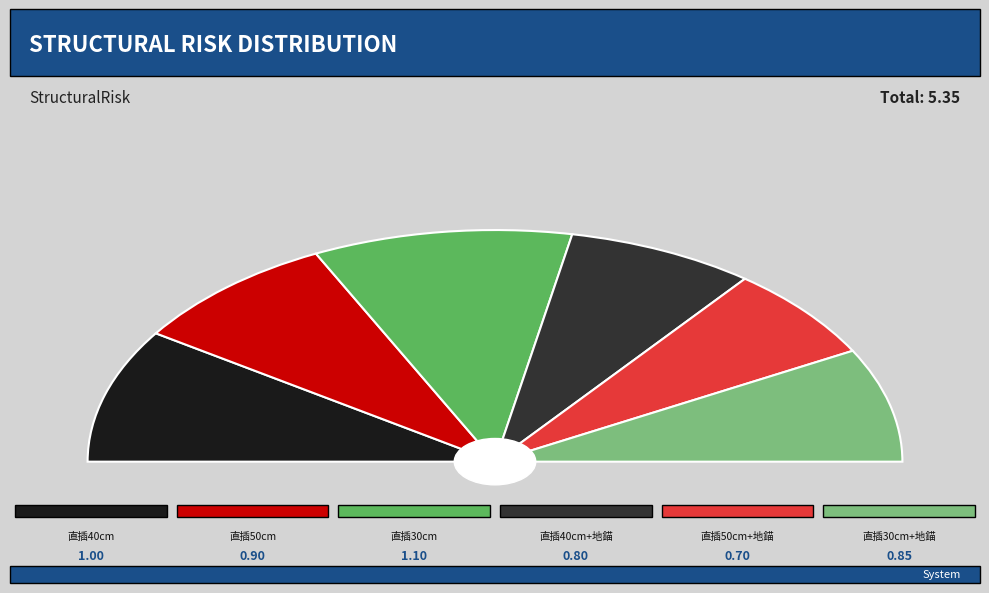

True or false: 直插30cm+地錨 accounts for 16% of the total.

True